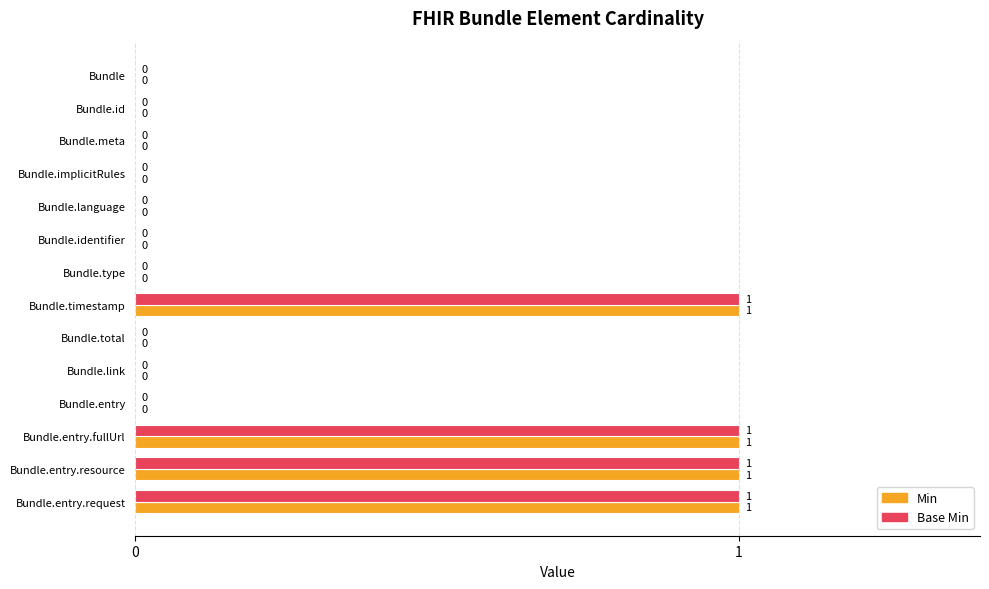

What is the sum of all Min values?

4